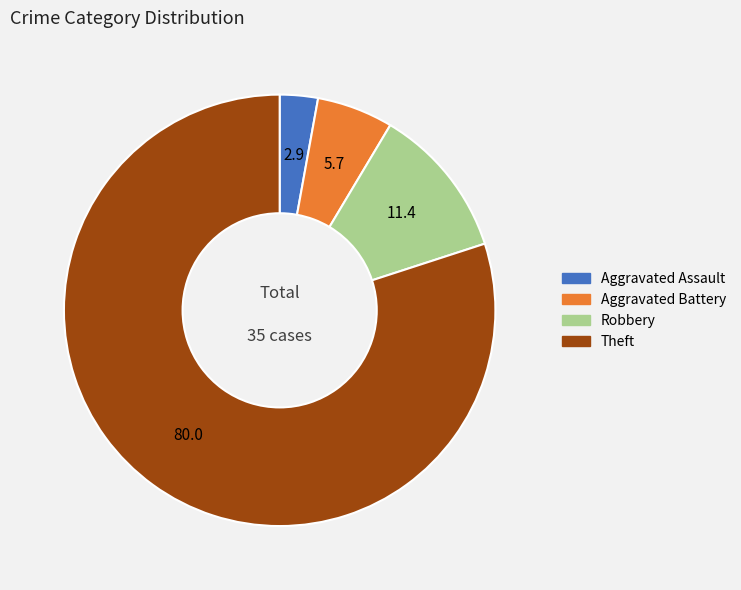

Does any single category account for the majority?

Yes